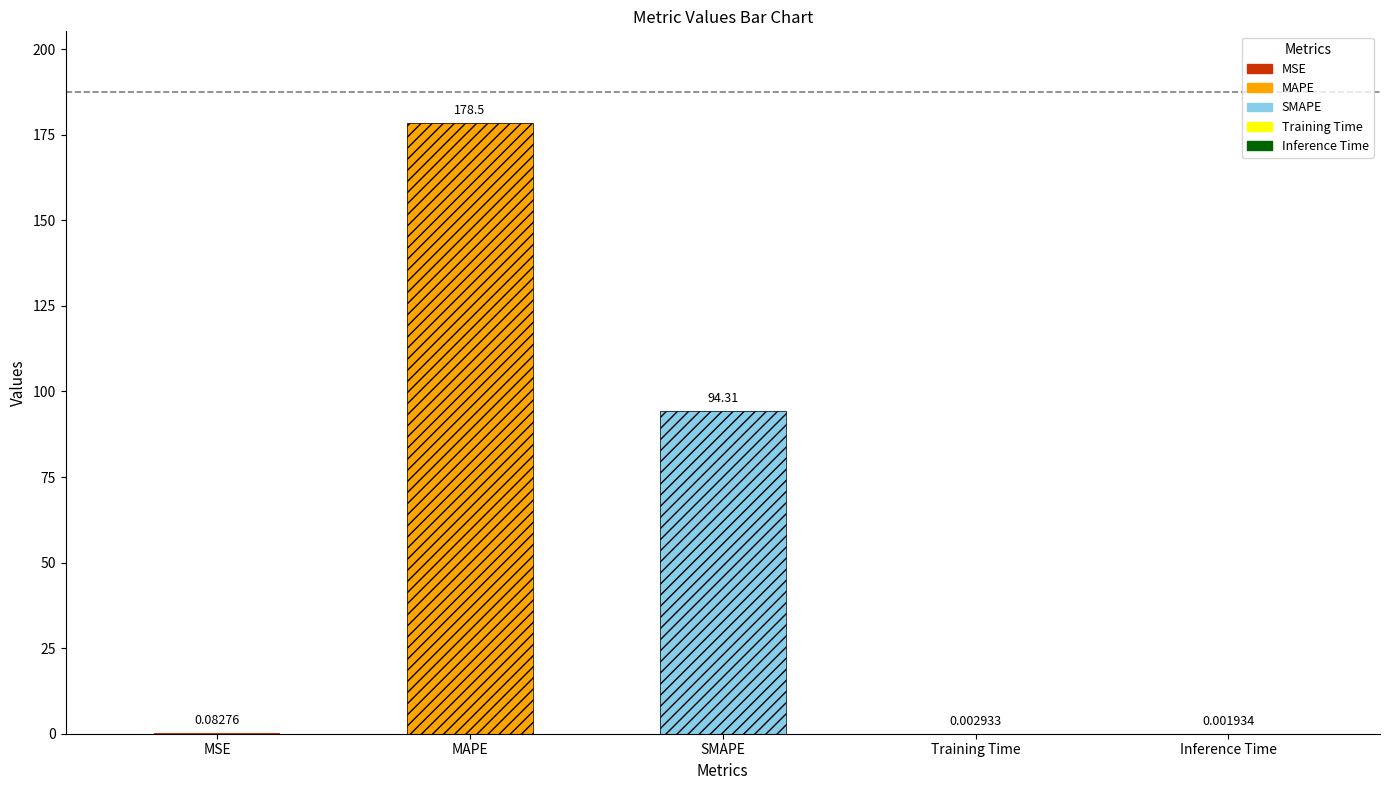

What is the difference between the maximum and minimum values?

178.5